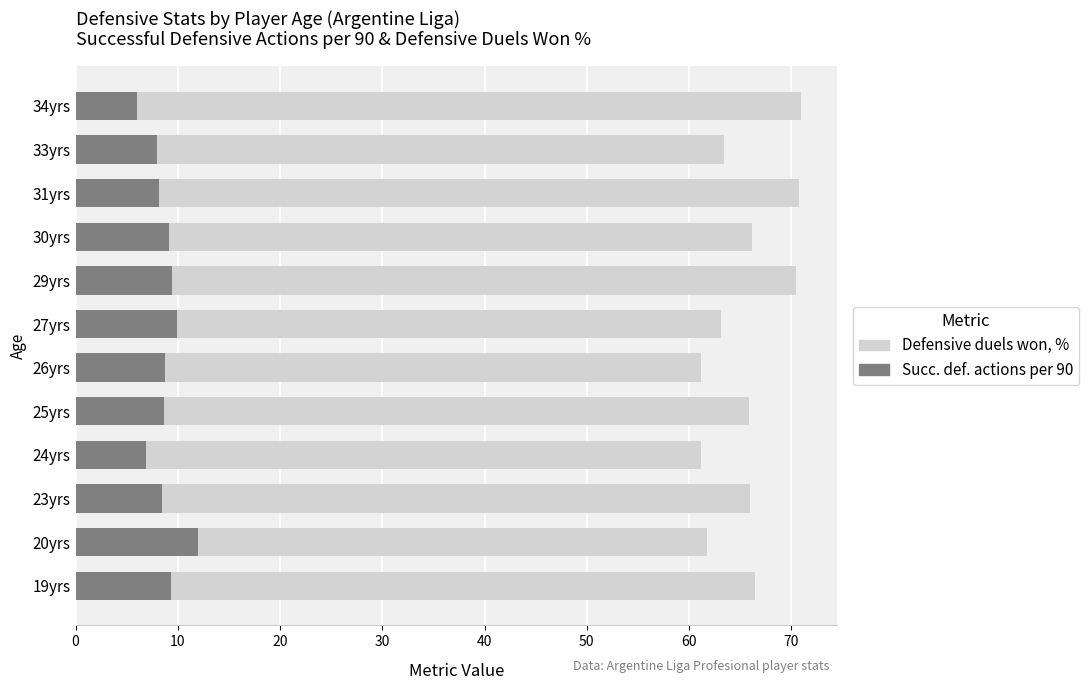

Count the number of data series in this chart.

2